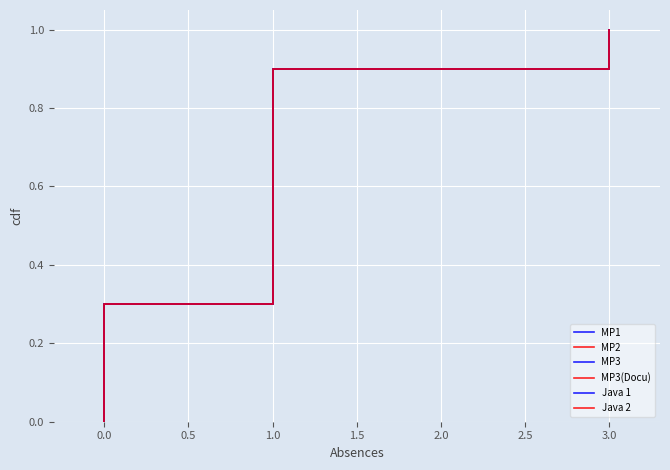

What is the difference between the second highest and minimum values in the Java 2 series?

0.9